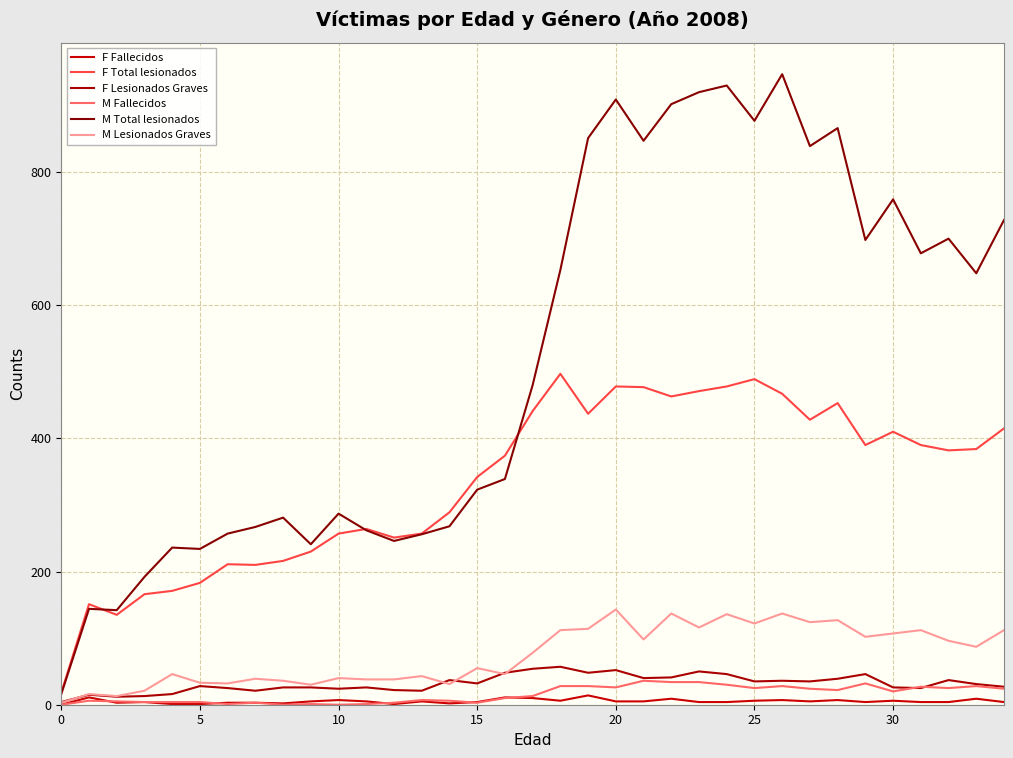

What is the average value of the F Fallecidos series?

5